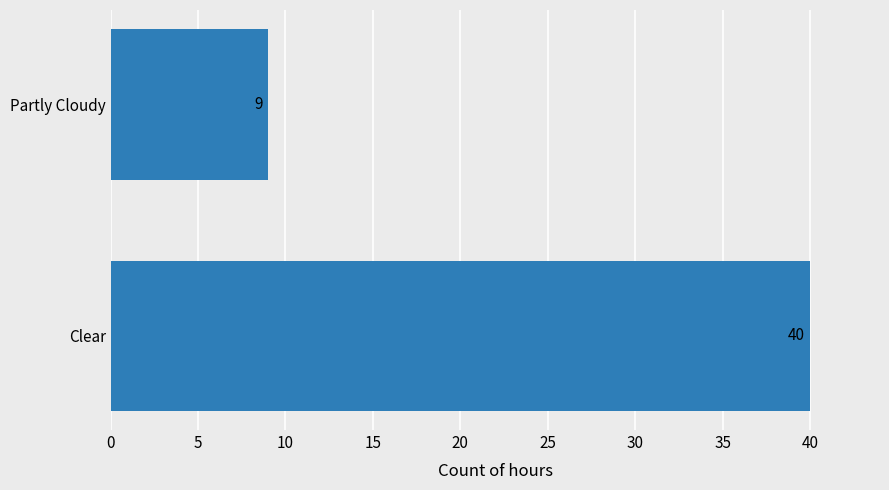

What is the change in value from Clear to Partly Cloudy?

-31